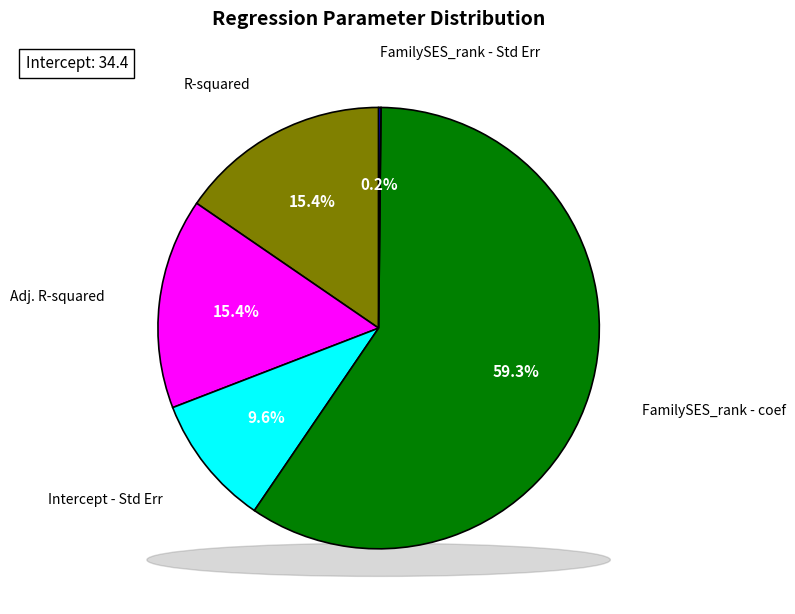

Does any single category account for the majority?

Yes